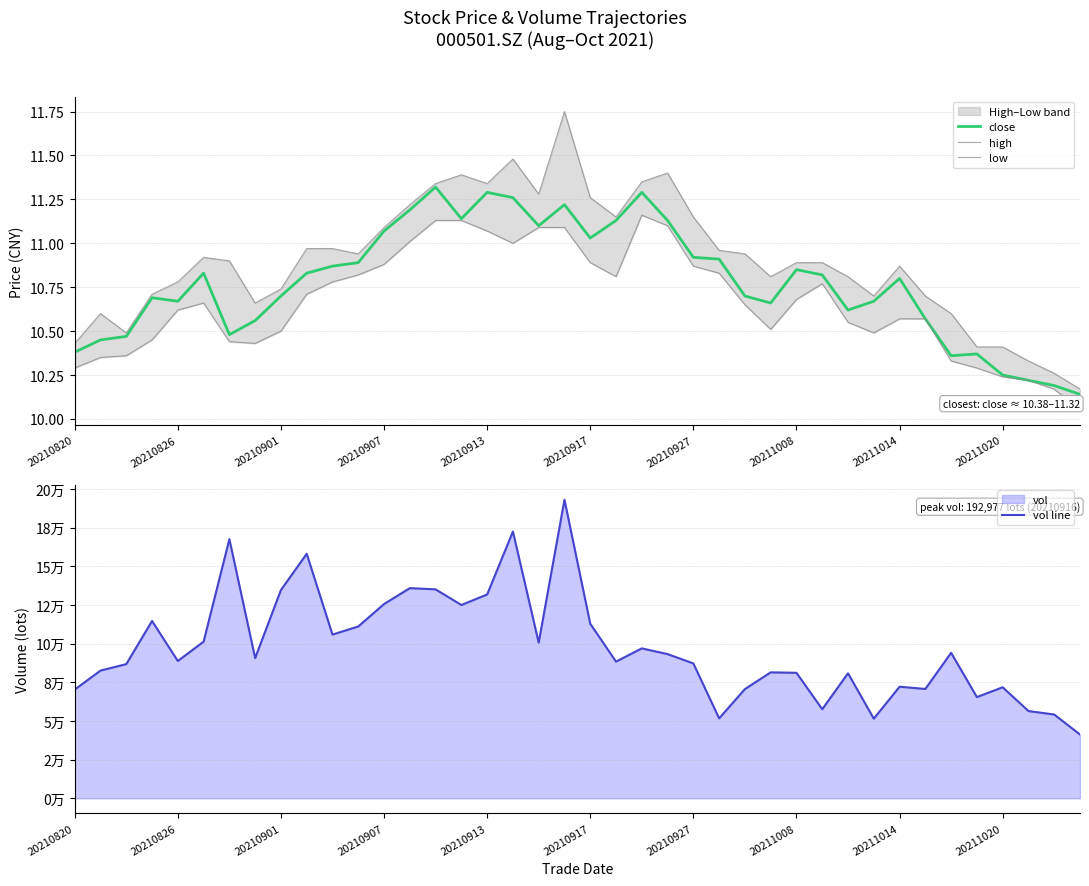

Reading left to right, what are all the values shown in this chart?

close: 10.4	10.4	10.5	10.7	10.7	10.8	10.5	10.6	10.7	10.8	10.9	10.9	11.1	11.2	11.3	11.1	11.3	11.3	11.1	11.2	11.0	11.1	11.3	11.1	10.9	10.9	10.7	10.7	10.8	10.8	10.6	10.7	10.8	10.6	10.4	10.4	10.2	10.2	10.2	10.1
high: 10.4	10.6	10.5	10.7	10.8	10.9	10.9	10.7	10.7	11.0	11.0	10.9	11.1	11.2	11.3	11.4	11.3	11.5	11.3	11.8	11.3	11.2	11.3	11.4	11.2	11.0	10.9	10.8	10.9	10.9	10.8	10.7	10.9	10.7	10.6	10.4	10.4	10.3	10.3	10.2
low: 10.3	10.3	10.4	10.4	10.6	10.7	10.4	10.4	10.5	10.7	10.8	10.8	10.9	11.0	11.1	11.1	11.1	11.0	11.1	11.1	10.9	10.8	11.2	11.1	10.9	10.8	10.7	10.5	10.7	10.8	10.6	10.5	10.6	10.6	10.3	10.3	10.2	10.2	10.2	10.1
vol line: 70314.4	82594.9	86759.1	114640.3	88779.1	101286.0	167536.0	90680.5	134650.8	158069.6	105863.1	111094.4	125602.0	135853.8	135085.1	124981.7	131758.8	172435.1	100659.1	192977.5	112852.2	88395.4	96940.2	93243.6	87199.8	51712.0	70632.6	81454.3	81149.1	57631.6	80832.6	51527.5	72164.1	70717.1	94071.6	65453.4	71804.6	56441.8	54192.7	41280.9